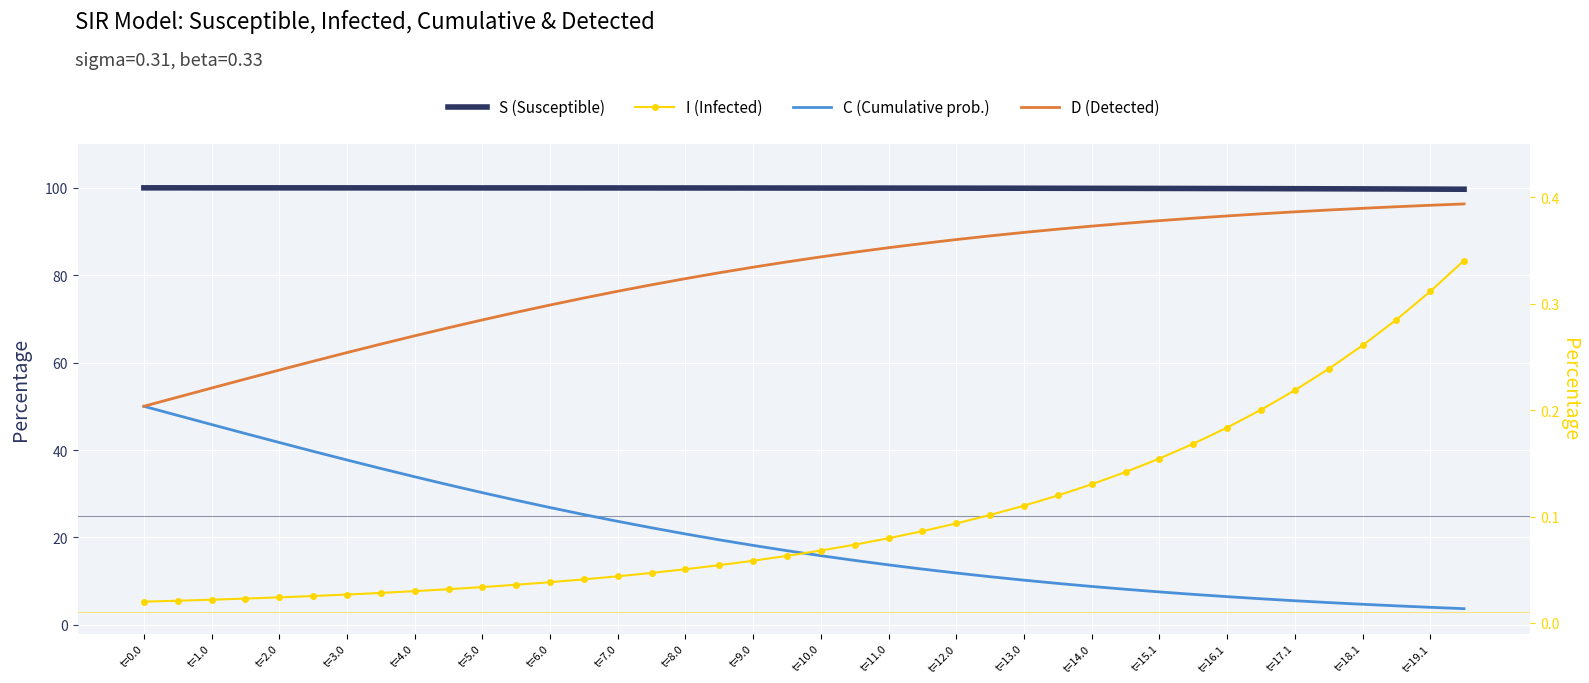

At t=7.0, list the series in order from largest to smallest.

S (Susceptible), D (Detected), C (Cumulative prob.), I (Infected)